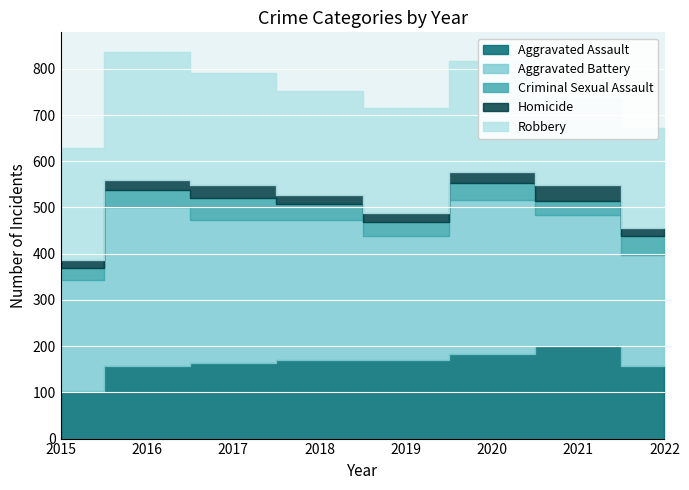

Which series ends up on top after the final intersection of Robbery and Aggravated Battery?

Aggravated Battery